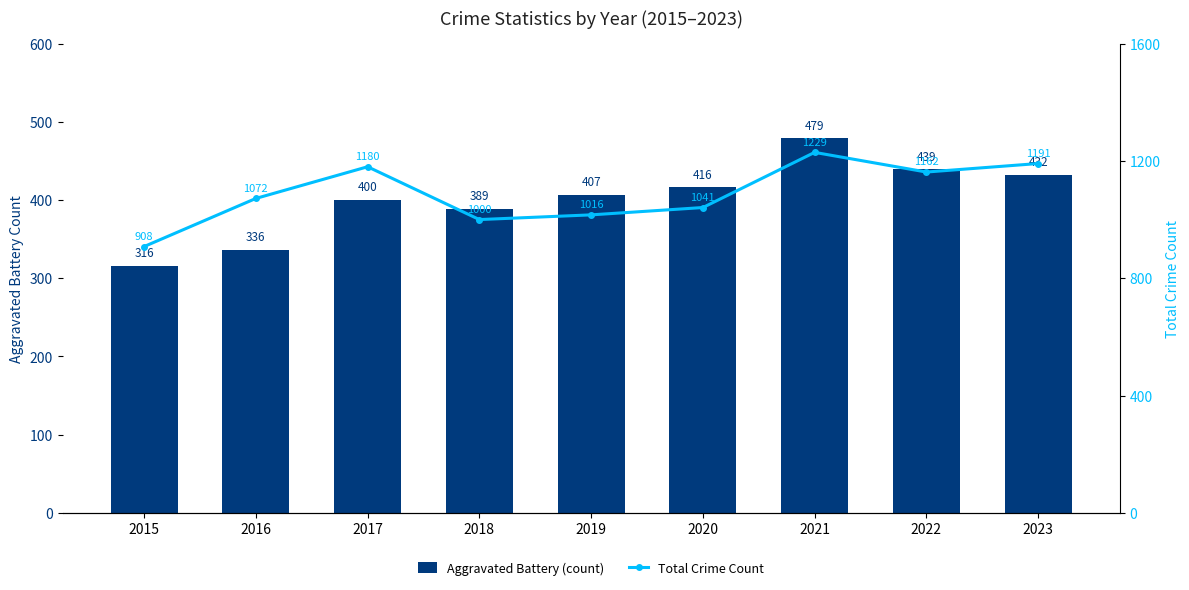

Reading left to right, what are all the values shown in this chart?

Aggravated Battery (count): 316	336	400	389	407	416	479	439	432
Total Crime Count: 908	1072	1180	1000	1016	1041	1229	1162	1191